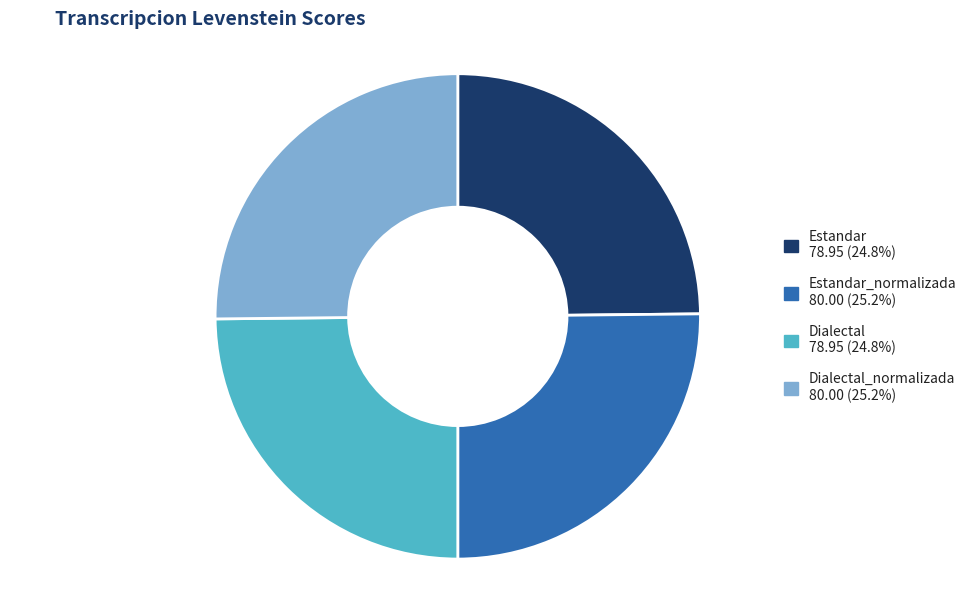

Is there any slice that represents more than half of the pie?

No